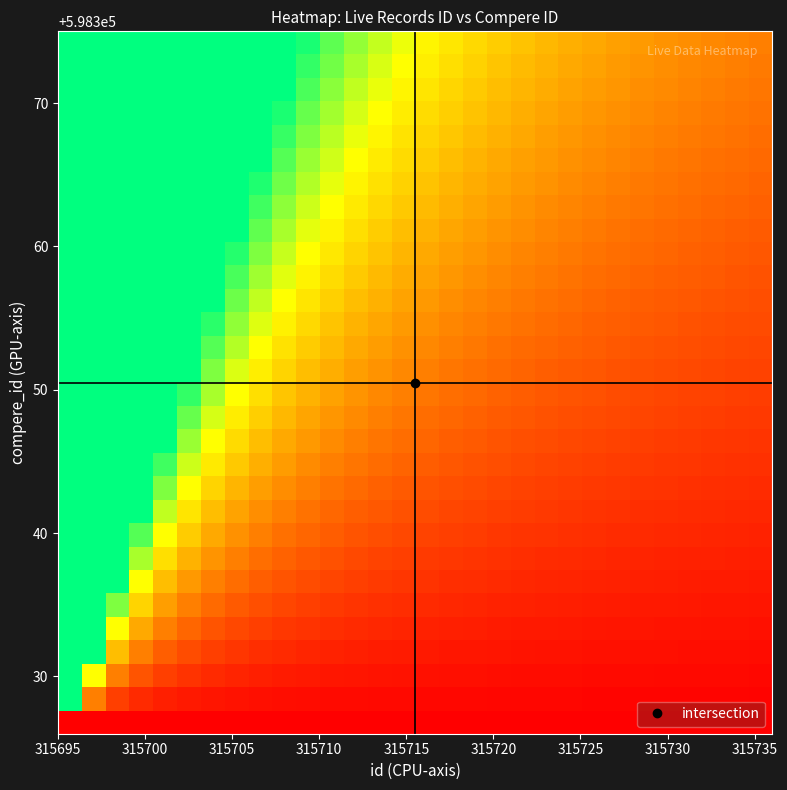

What is the greatest value displayed?

3.0